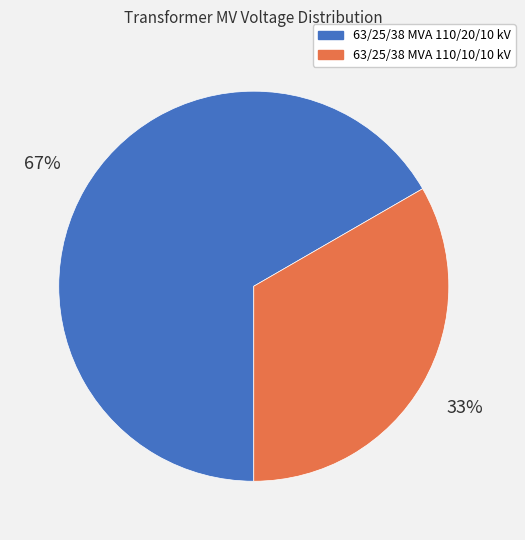

Rank the categories by value from lowest to highest.

63/25/38 MVA 110/10/10 kV, 63/25/38 MVA 110/20/10 kV